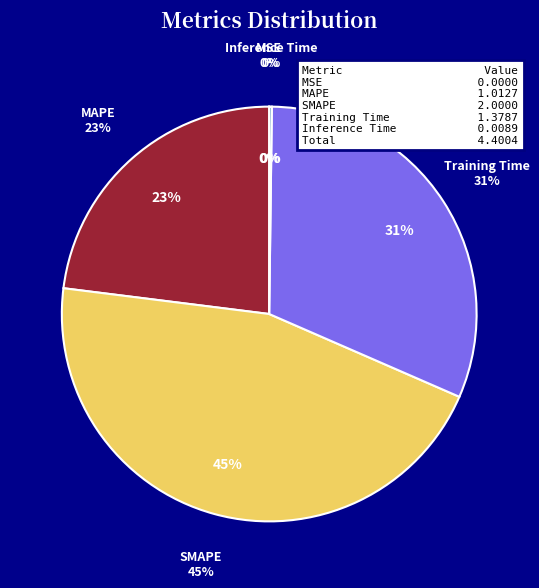

How many segments does this pie chart have?

5